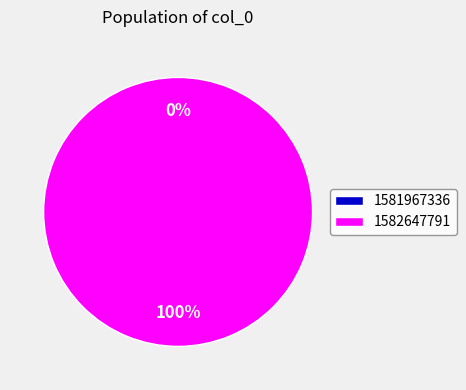

Which category accounts for the majority?

1582647791